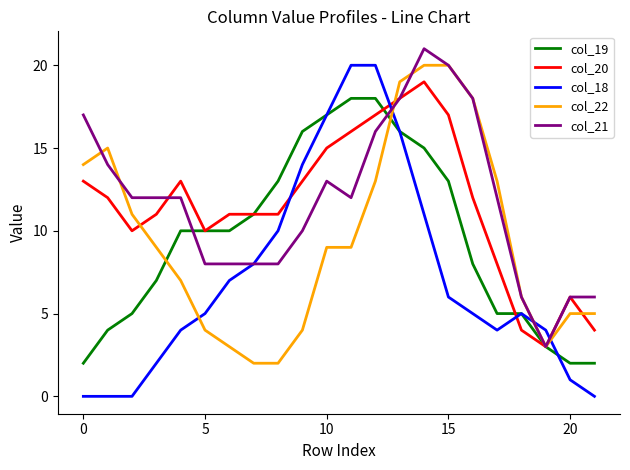

True or false: col_22 and col_19 cross at least once.

True